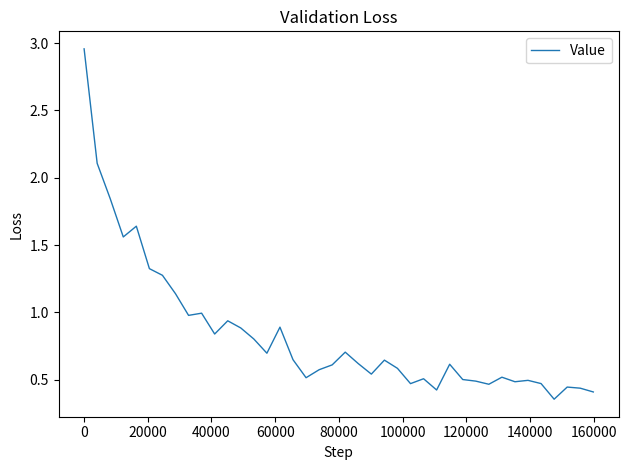

What is the difference between the maximum and minimum values?

2.6